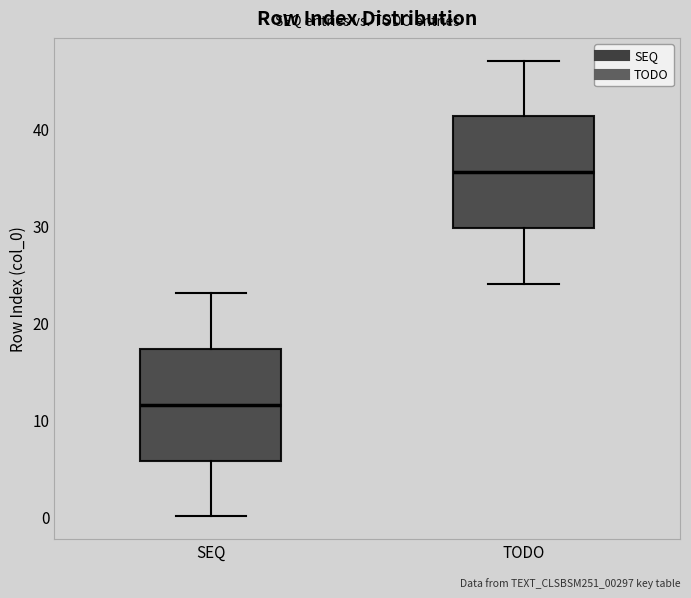

Reading left to right, read every box against the y-axis: the position of its median line, the range the box covers, and the ends of its whiskers. The values are not printed on the chart, so give them approximately, as read against the axis.

SEQ: median 12, box 6 to 17, whiskers 0 to 23
TODO: median 36, box 30 to 41, whiskers 24 to 47